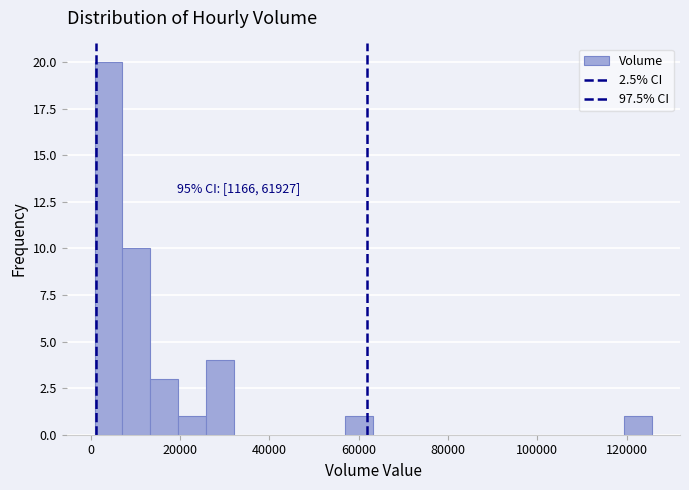

Around what value on the x-axis is the tallest bar? Give the approximate position of its centre, as read against the axis.

4000